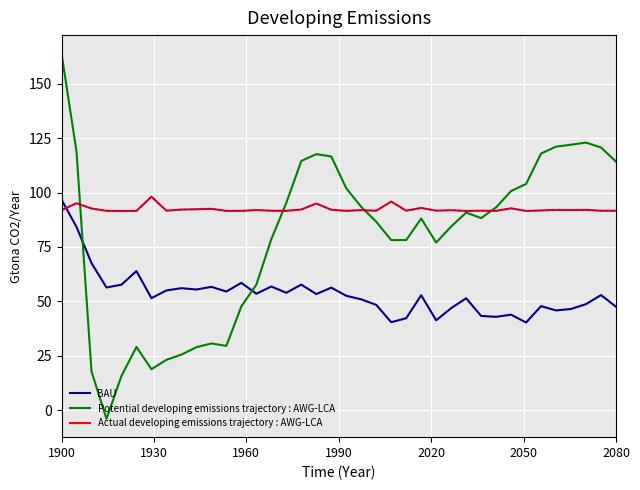

What is the highest value of the Actual developing emissions trajectory : AWG-LCA series?

98.1